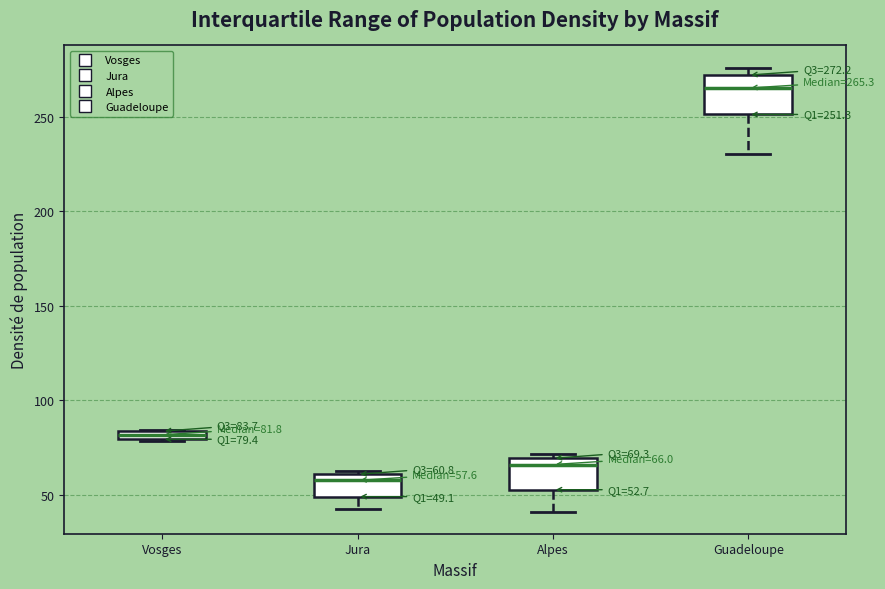

Which box's median line is the highest?

Guadeloupe